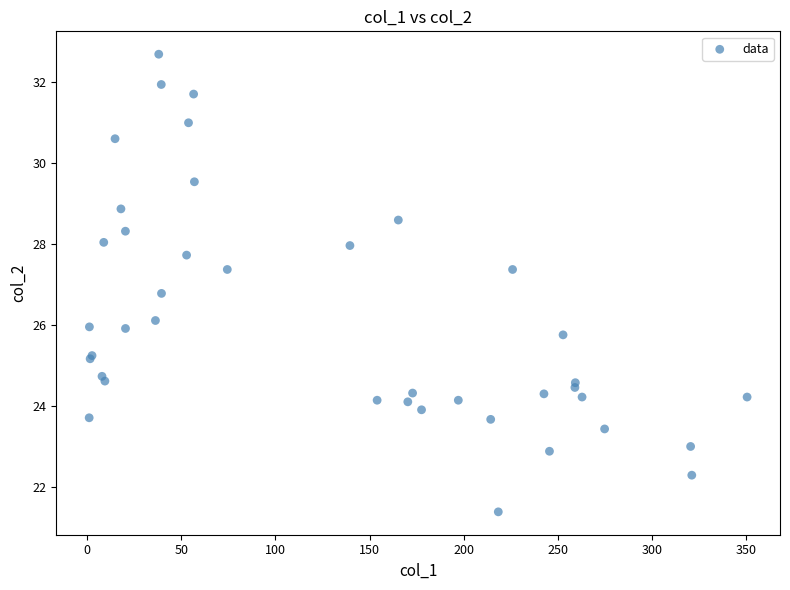

What Y value in the scatter plot is closest to 27?

26.8